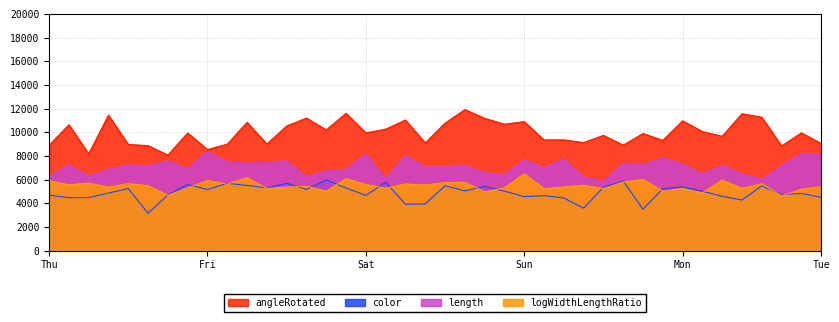

How many lines are shown in the chart?

4